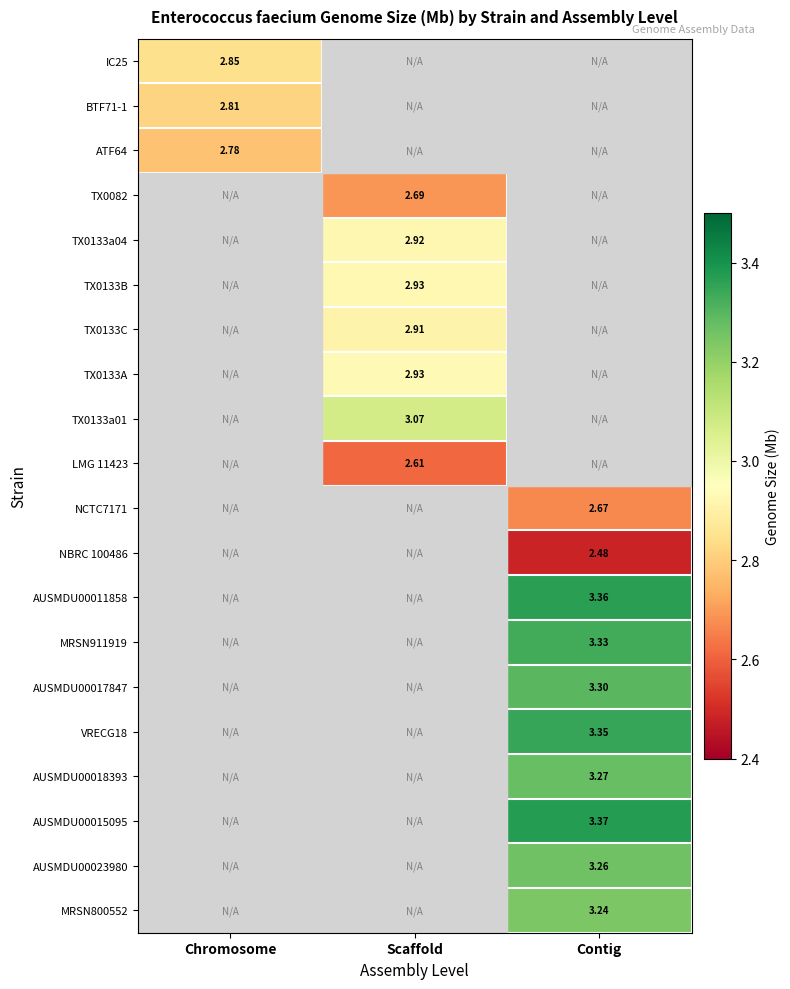

What is the maximum value shown in the chart?

3.4